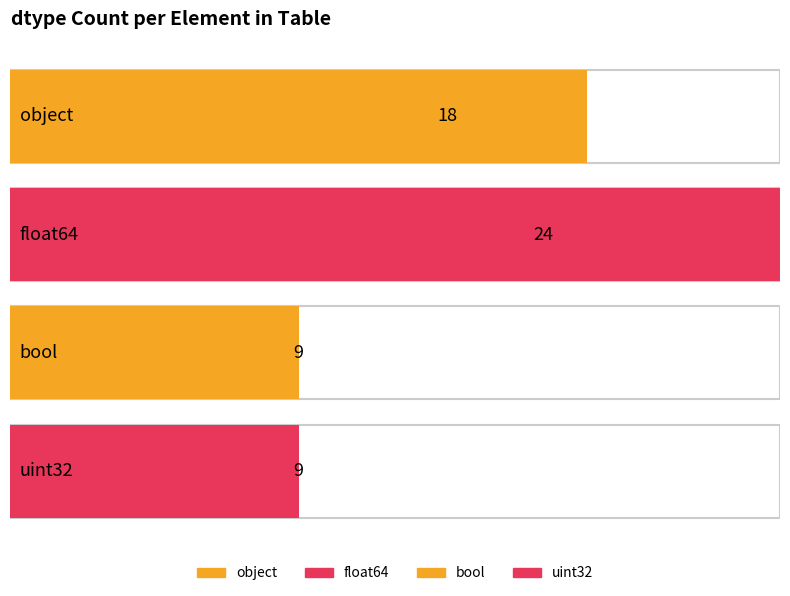

What is the difference between the values at float64 and object?

6